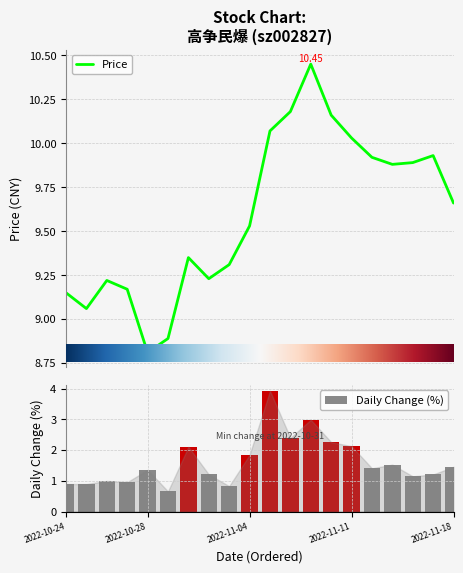

At how many categories does at least one series exceed 4?

20